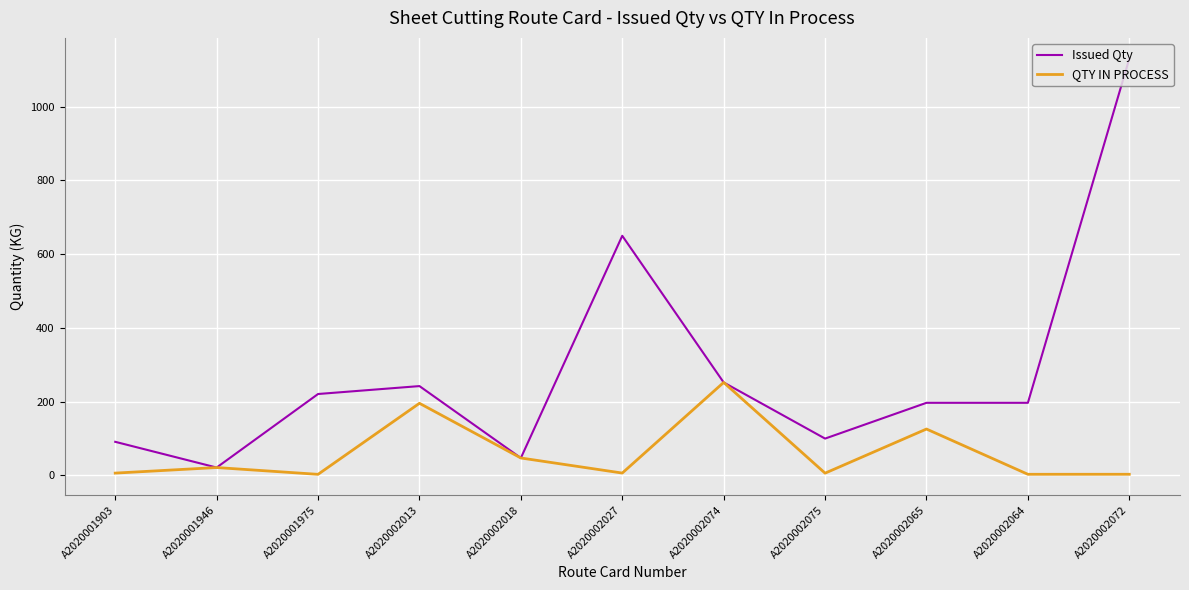

Rank the series at A2020002027 from lowest to highest value.

QTY IN PROCESS, Issued Qty